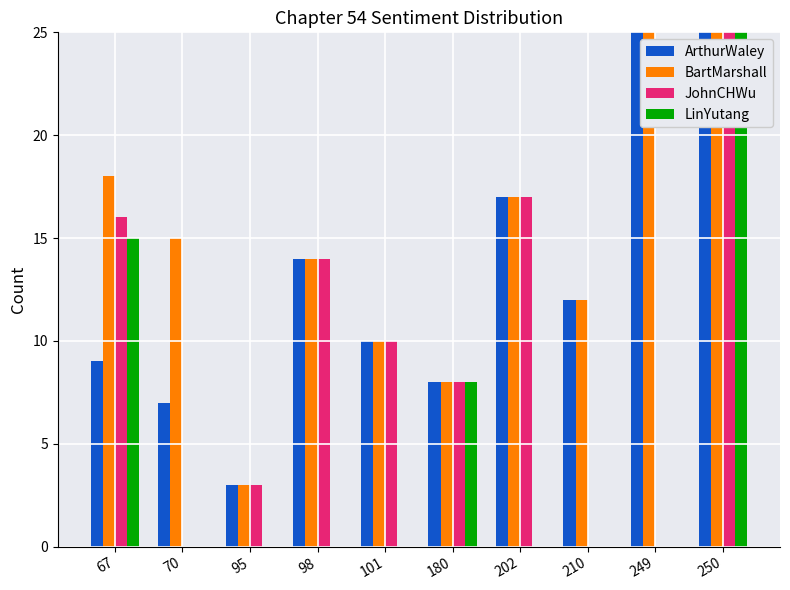

How many data points does each series have?

10